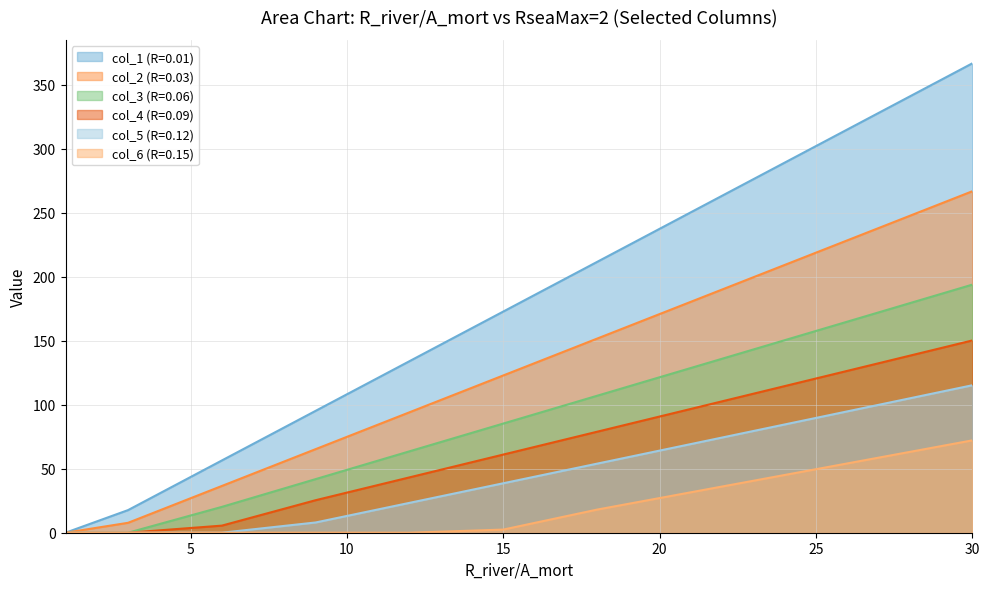

Which category has the highest value across all series?

30